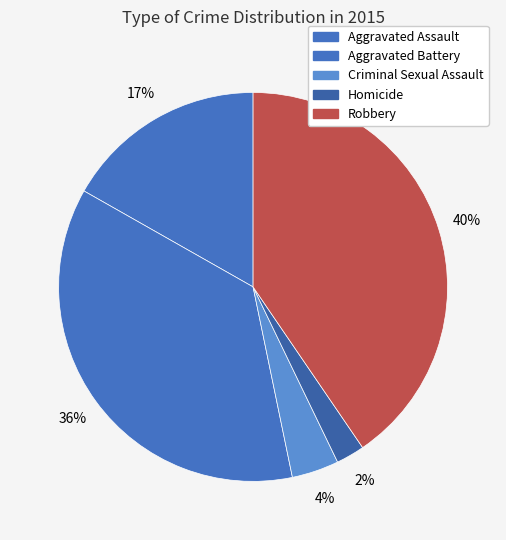

How many segments does this pie chart have?

5